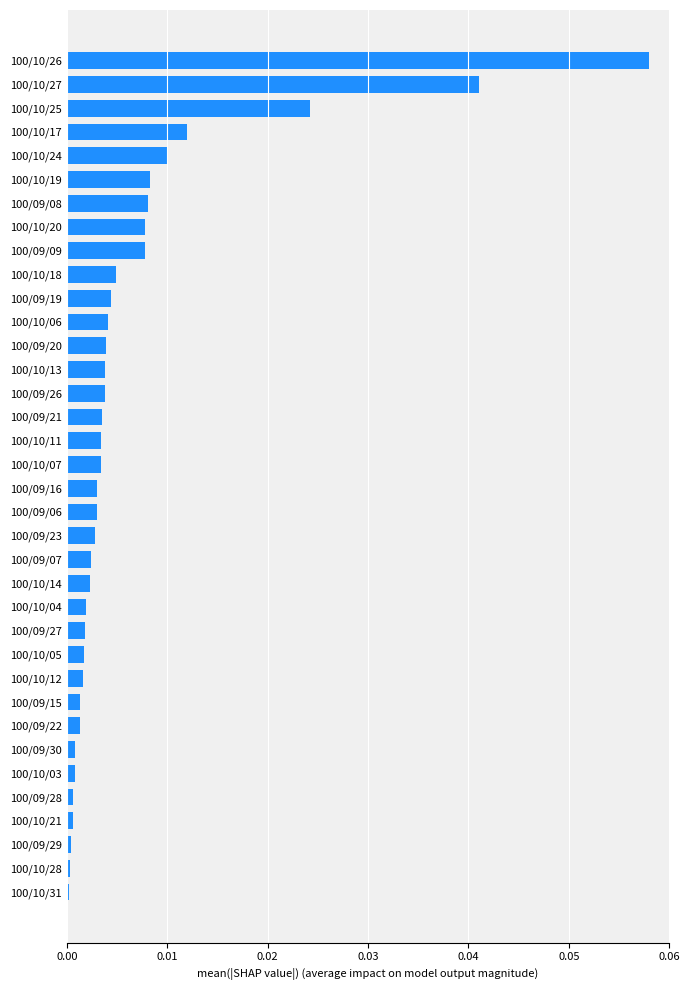

Which category has the highest value across all series?

100/10/26